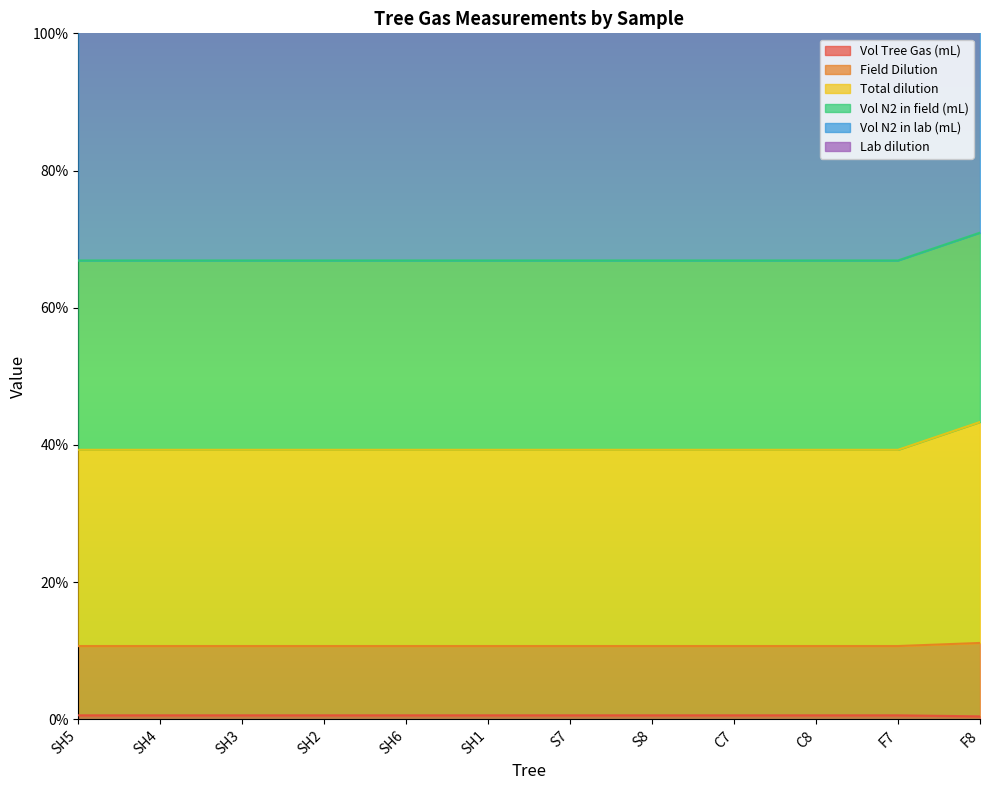

True or false: Total dilution and Field Dilution cross at least once.

False